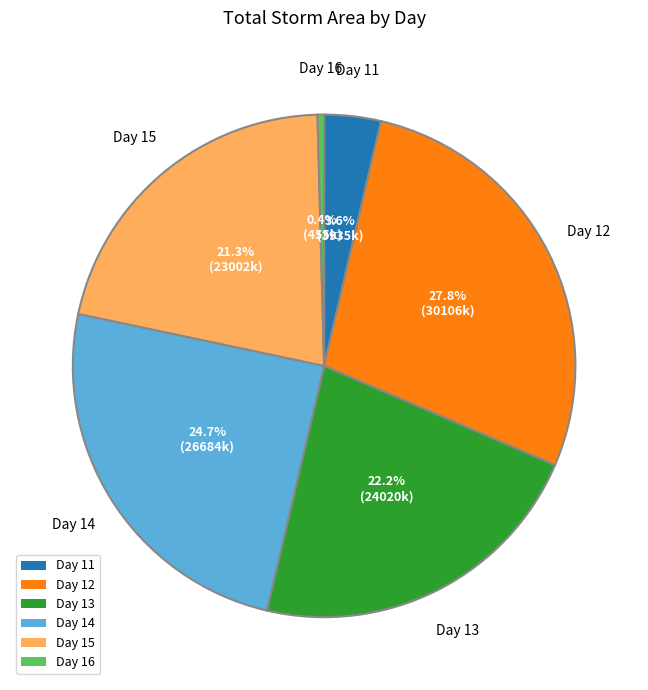

Is there any slice that represents more than half of the pie?

No